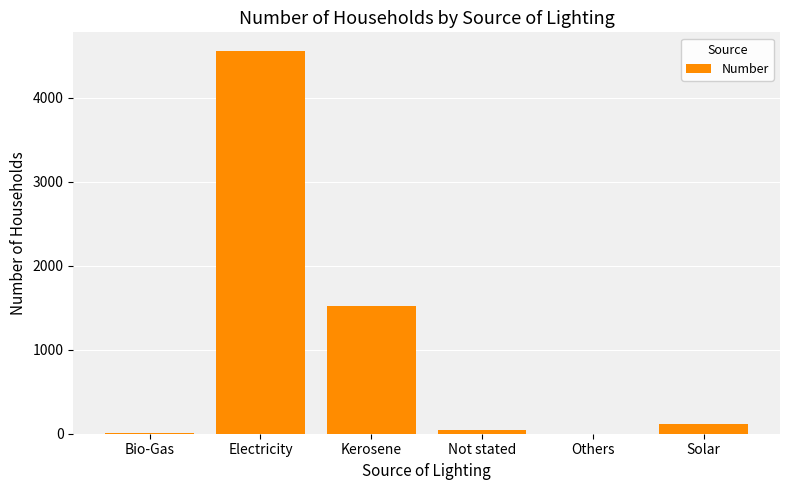

The value at Electricity is 4553. True or false?

True